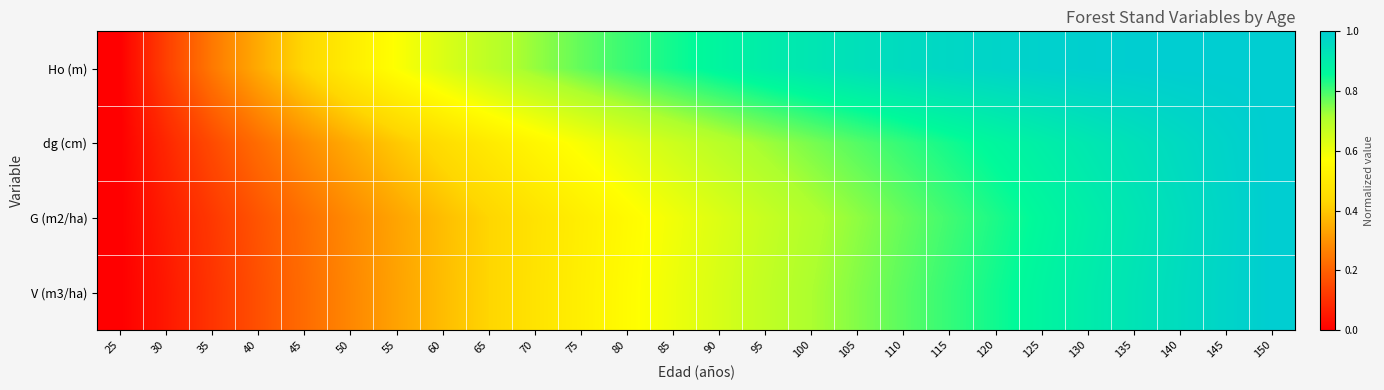

What is the greatest value displayed?

1.0